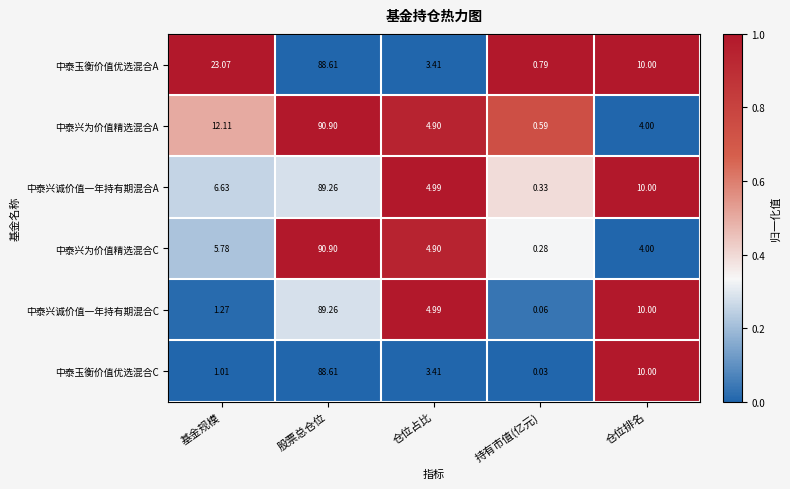

What is the difference between the highest and lowest values at 仓位排名?

6.0